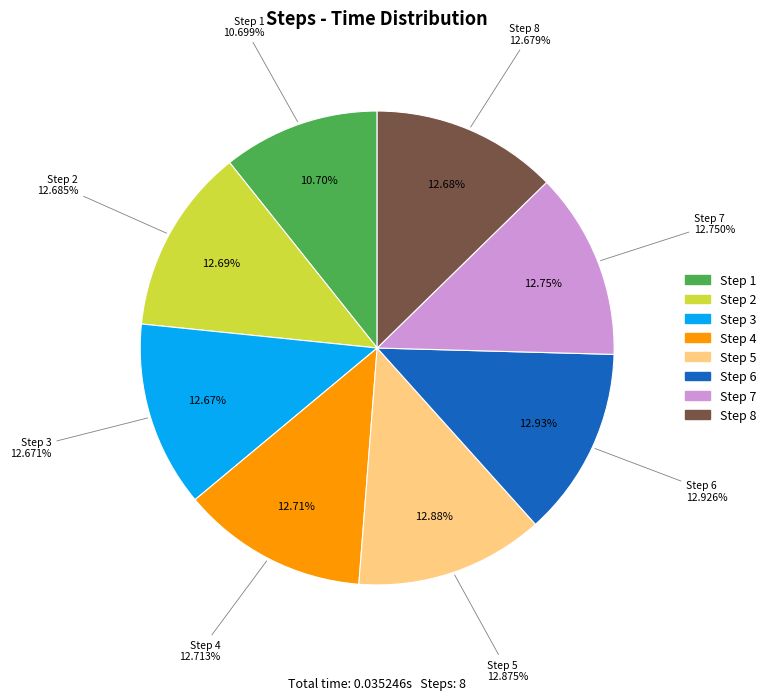

Is it true that 5 is 2% of the pie?

False